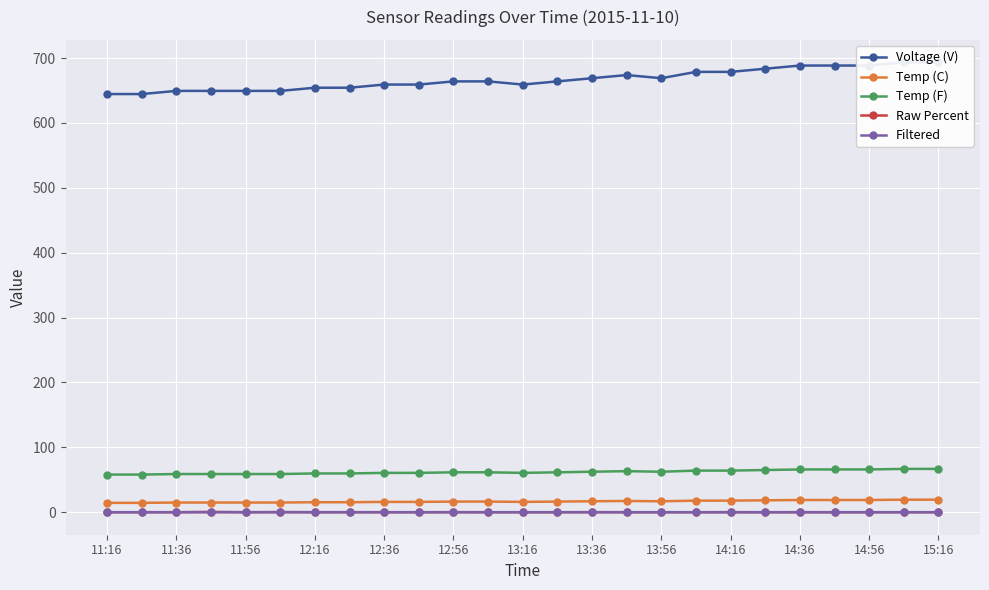

Is the value of Temp (C) at 11:16 greater than the value of Raw Percent at 14:16?

Yes